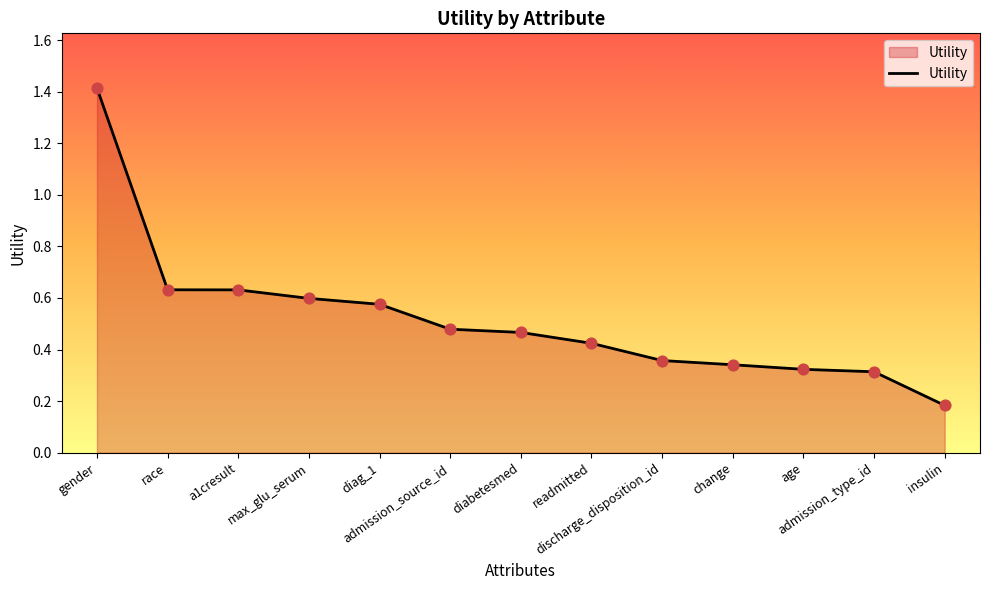

What is the change in value from diabetesmed to age?

-0.1